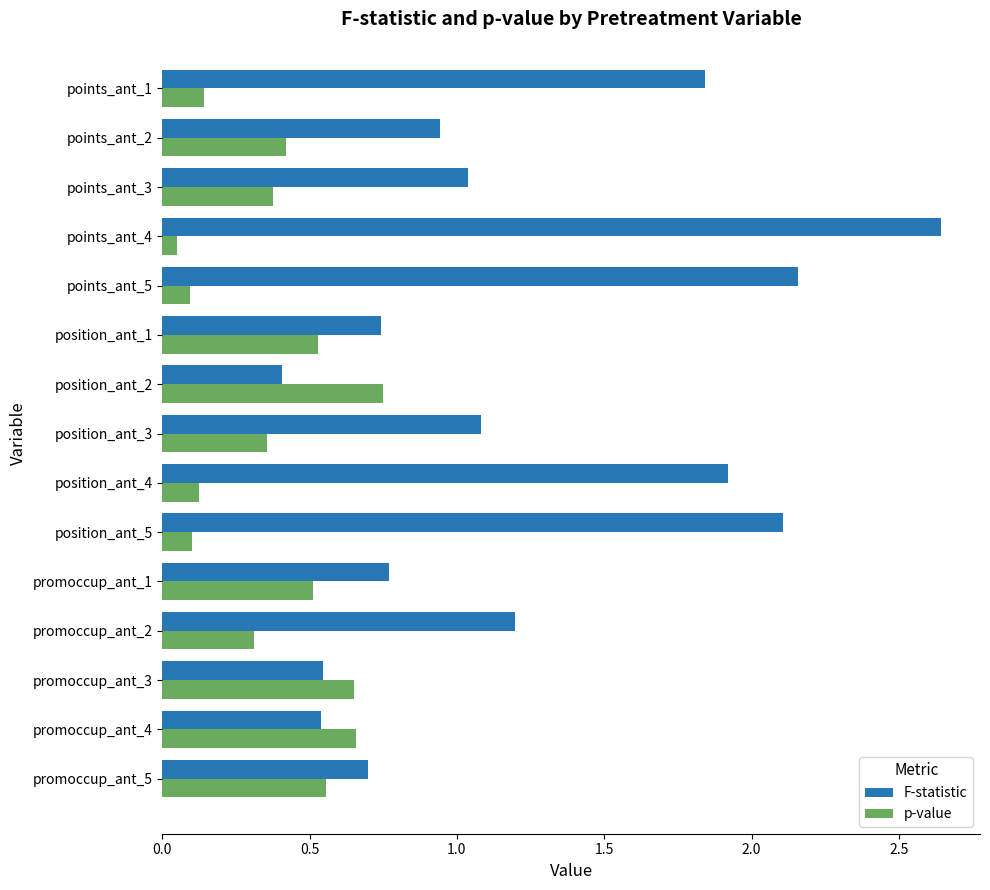

Which series has the largest total across all categories?

F-statistic